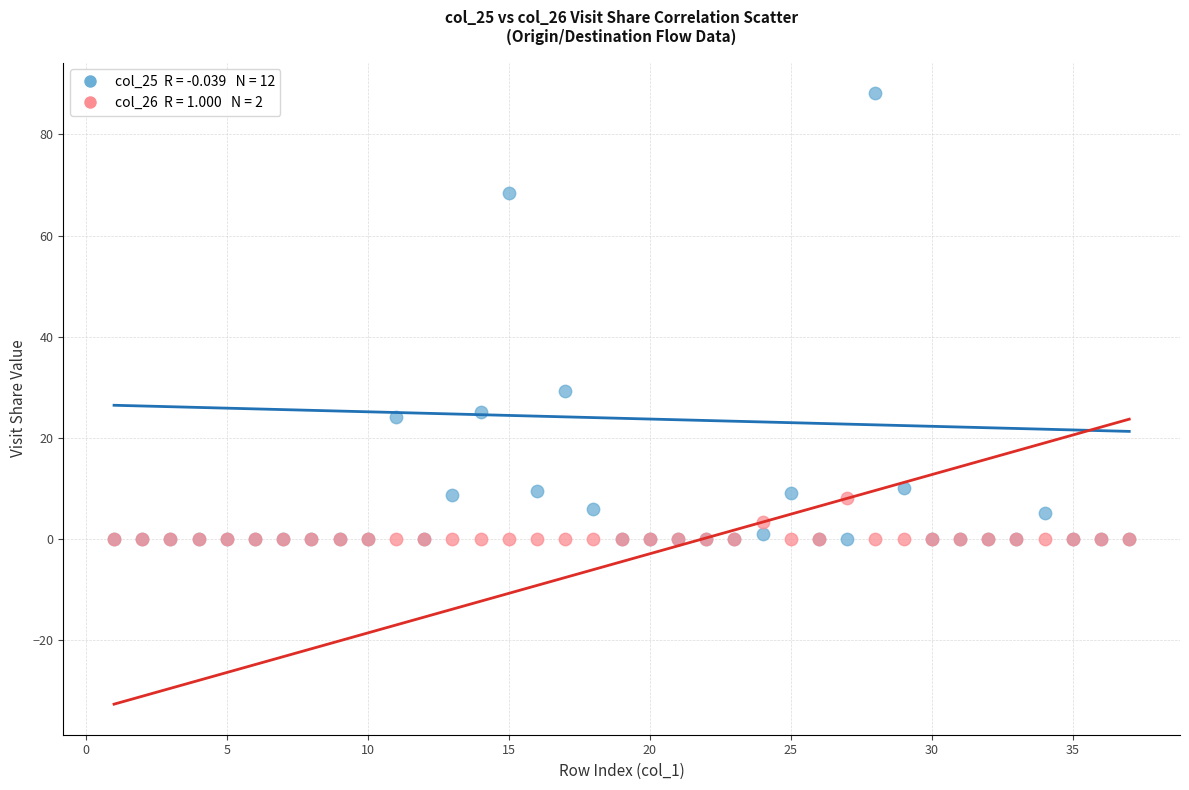

Across all series, what Y value is closest to 44?

29.2